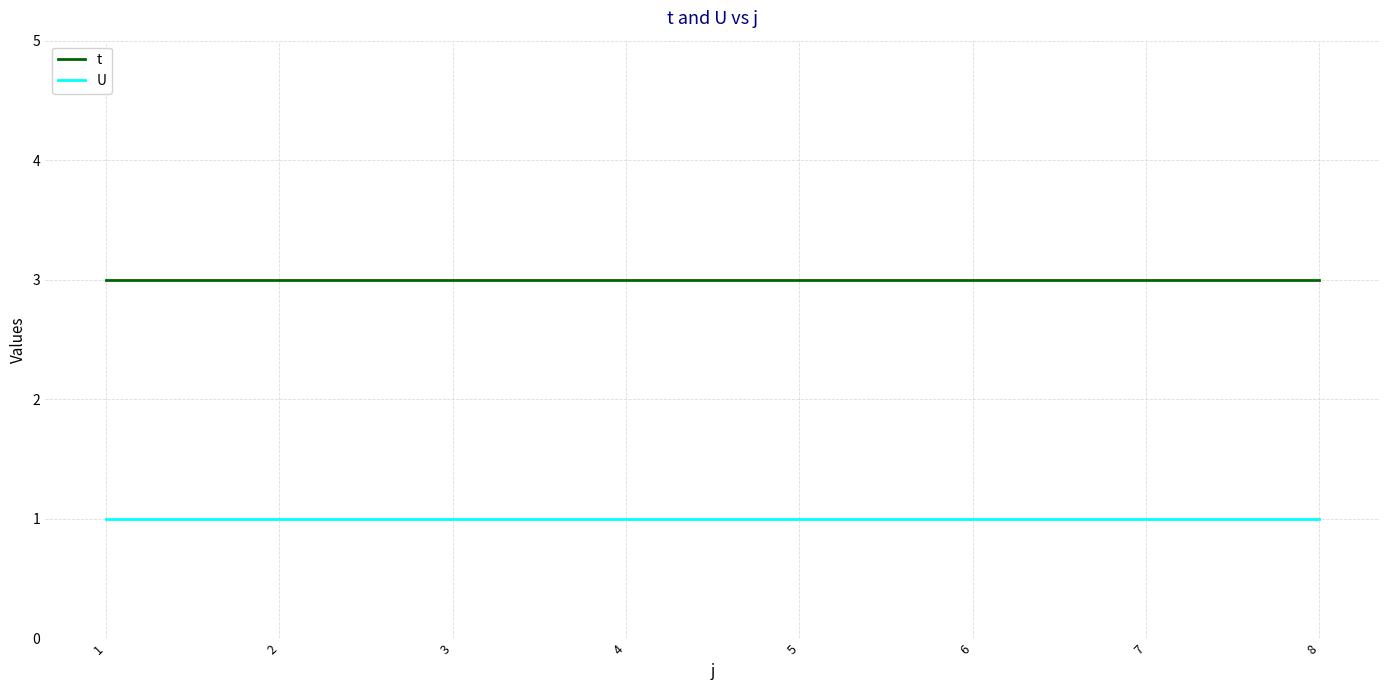

Is the value of U at 4 greater than the value of t at 5?

No